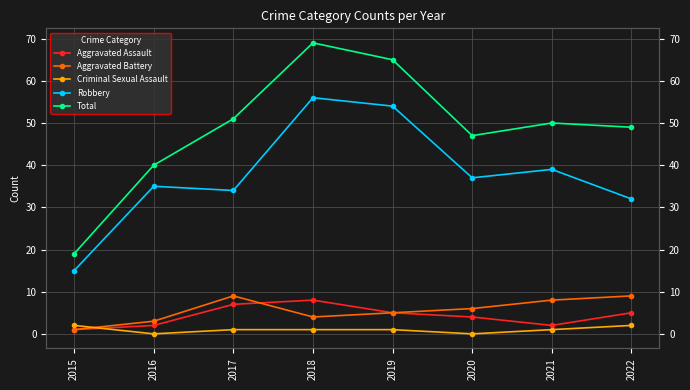

Which label corresponds to the smallest value in the chart?

2016